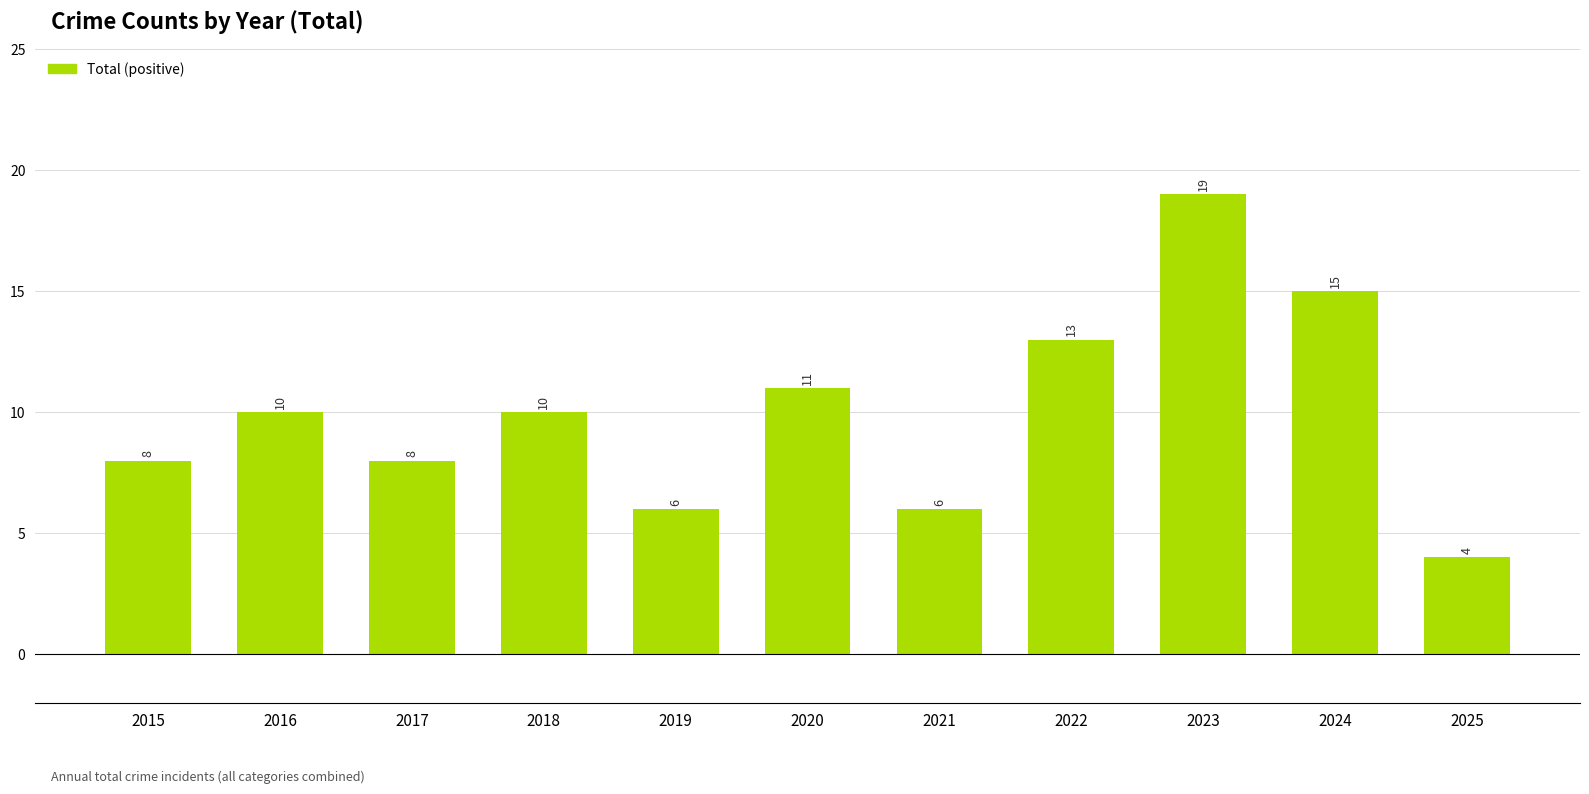

How many values are between 6 and 13?

8